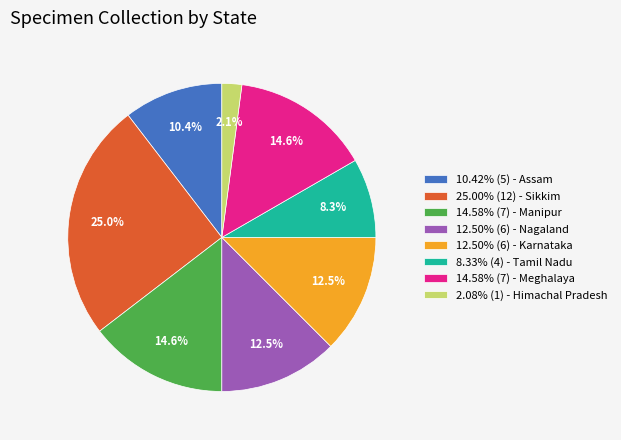

Combined, do 12.50% (6) - Karnataka and 8.33% (4) - Tamil Nadu account for over 50%?

No